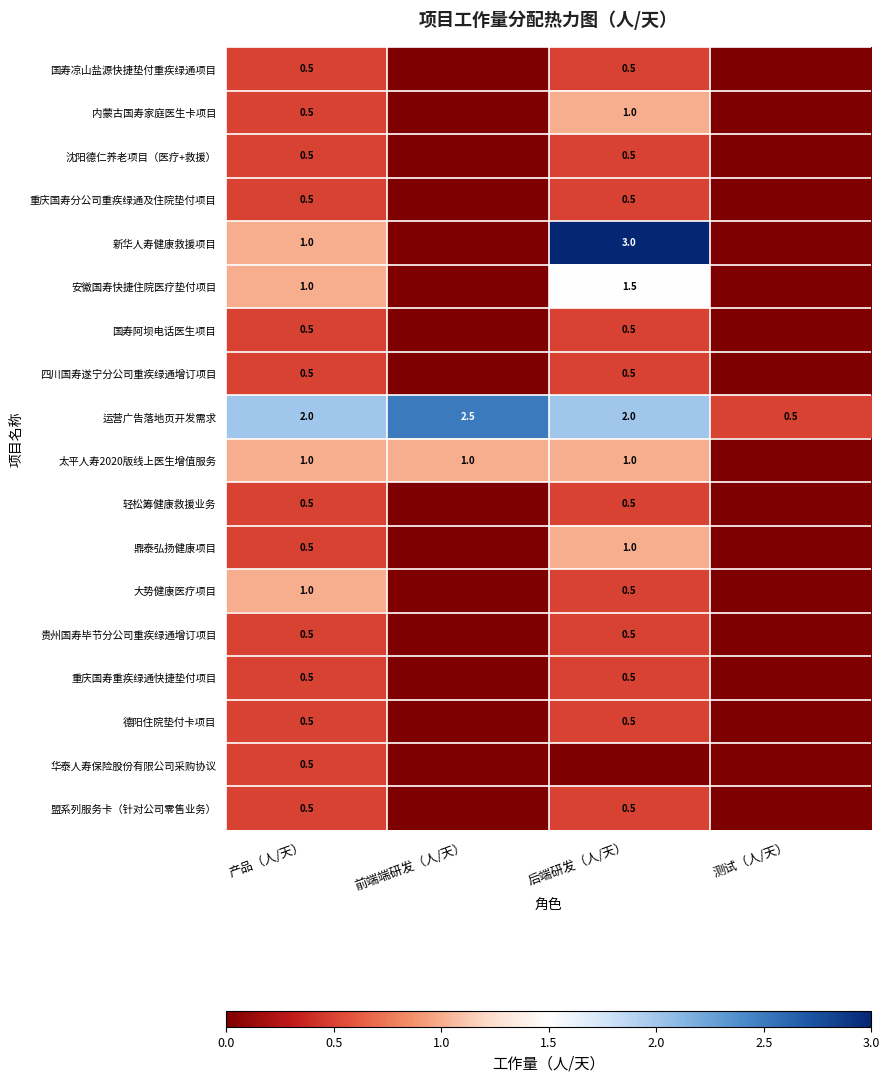

What is the sum of the 贵州国寿毕节分公司重疾绿通增订项目 values at 后端研发（人/天） and 产品（人/天）?

1.0